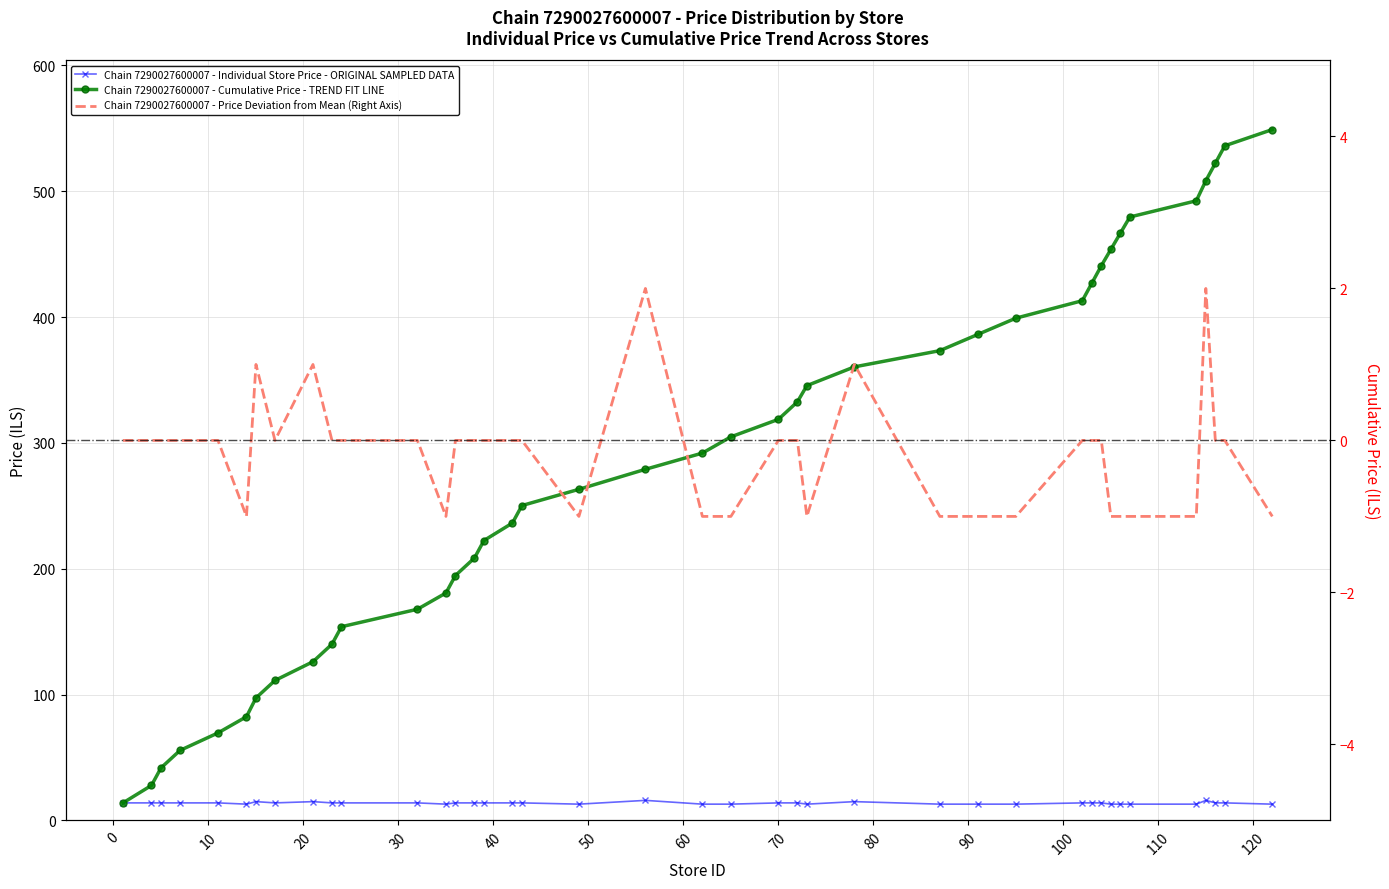

True or false: avg_price_by_store has more than 1 interior local peaks.

True